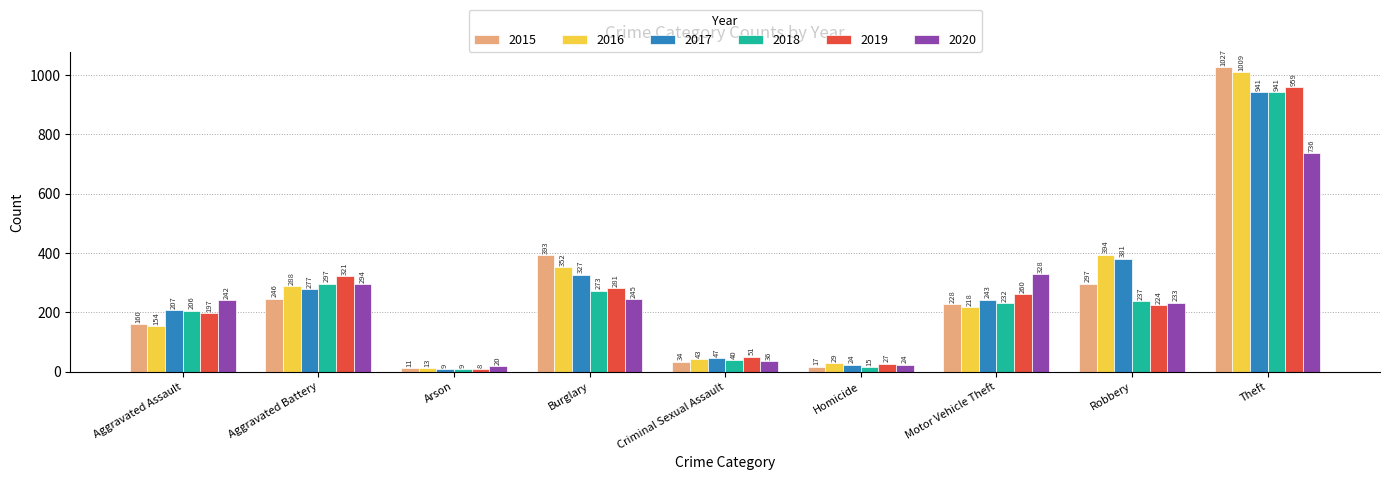

Which category has the highest value in the 2020 series?

Theft